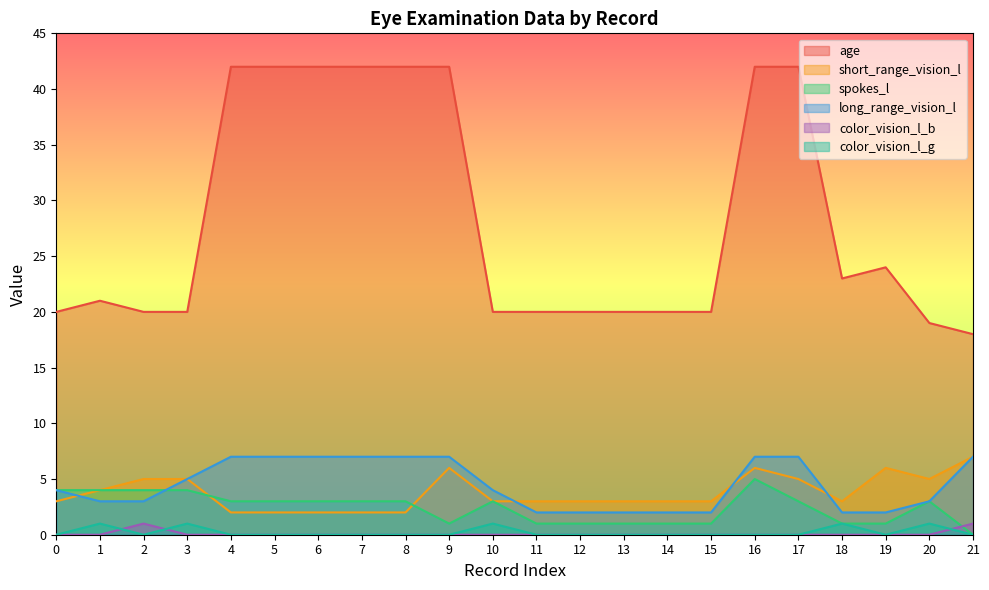

True or false: age and long_range_vision_l intersect in this chart.

False